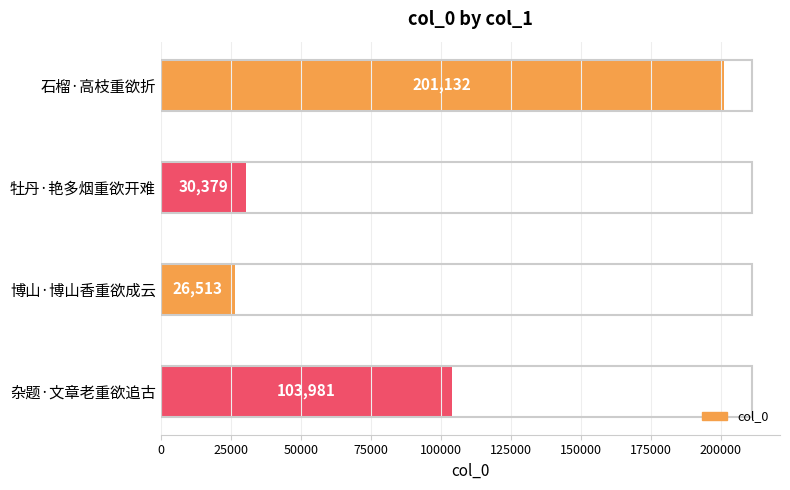

Reading top to bottom, transcribe all the data shown in this chart.

201132	30379	26513	103981